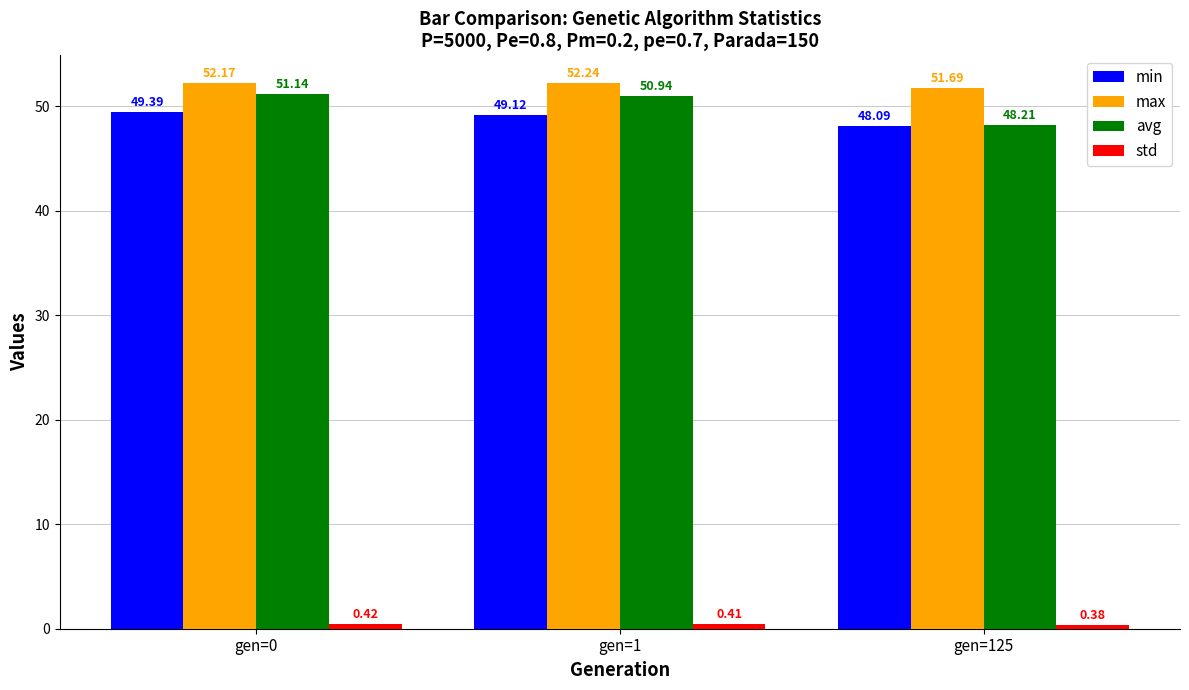

What is the total value across all series at gen=125?

148.4